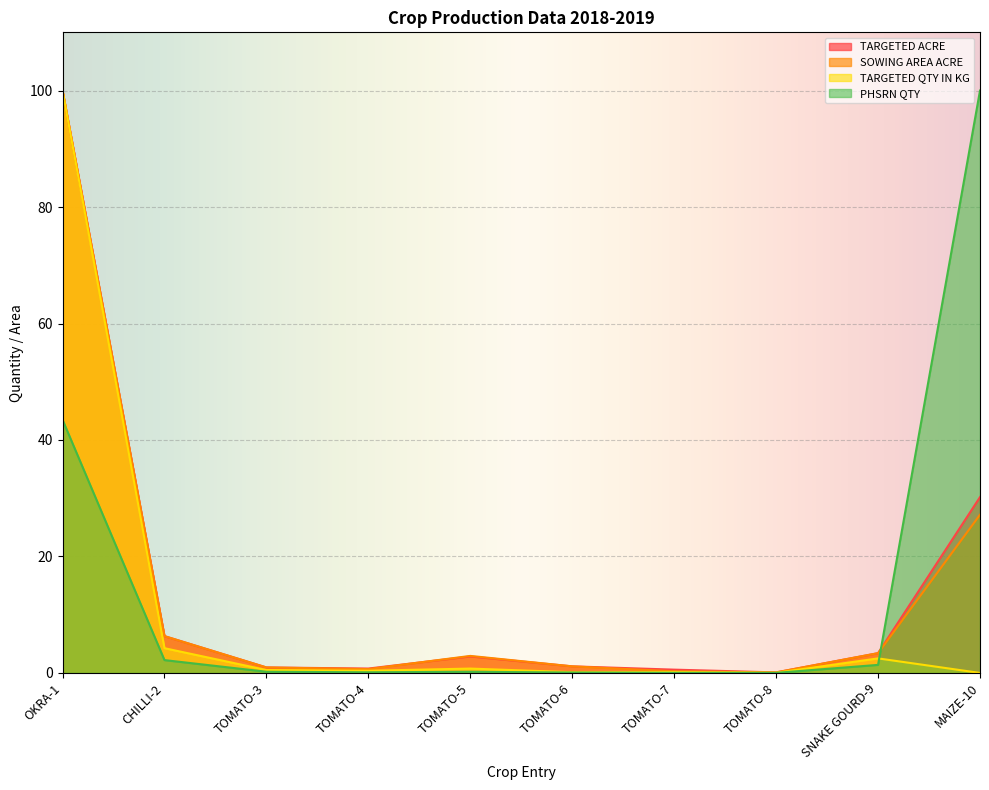

How many lines are shown in the chart?

4